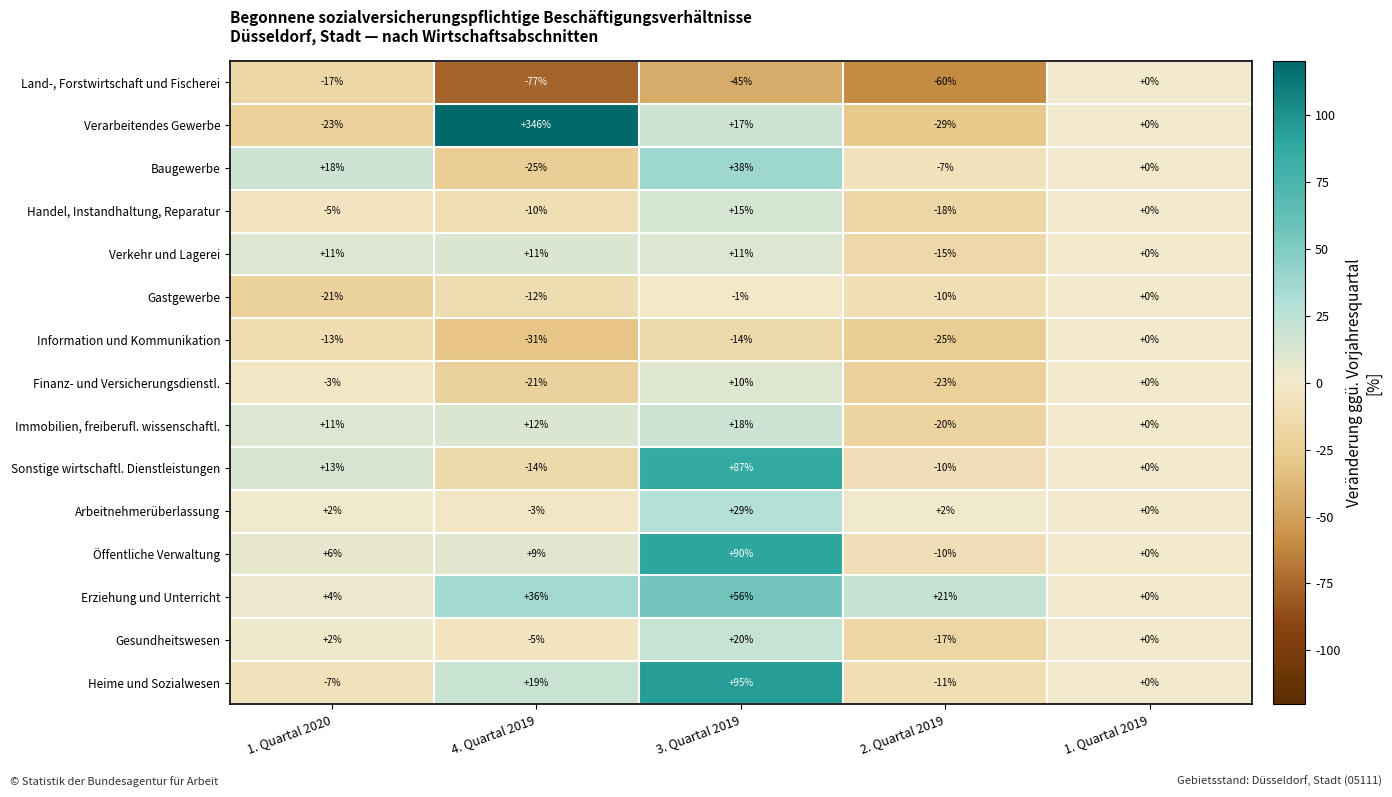

Is it true that Erziehung und Unterricht equals 56 at 3. Quartal 2019?

True